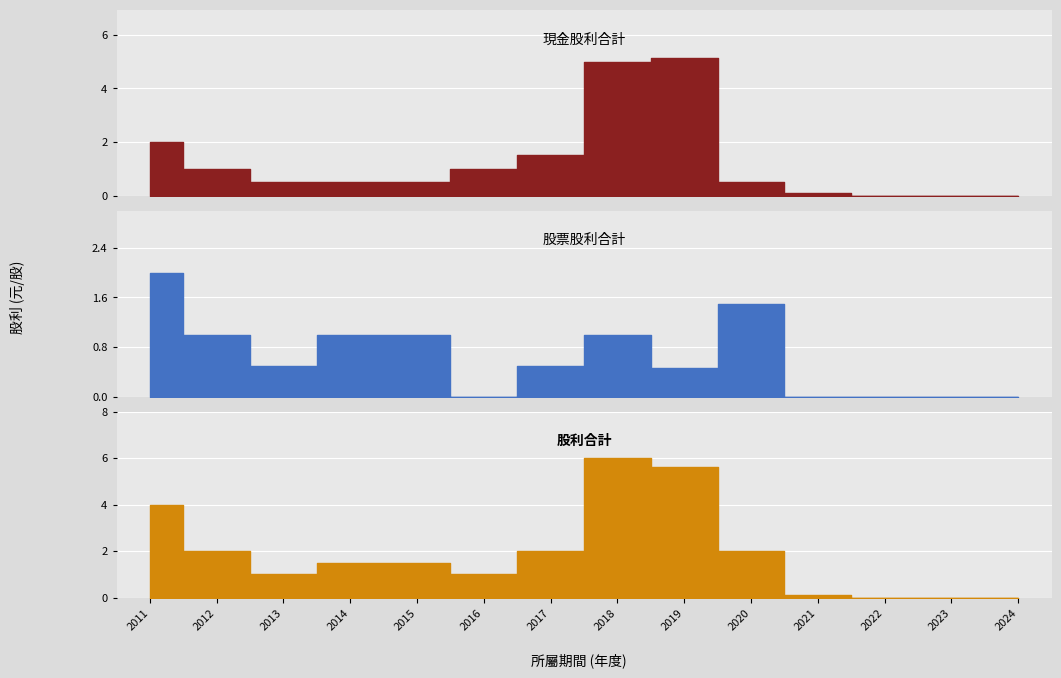

Rank the series by their average value, from lowest to highest.

股票股利合計, 現金股利合計, 股利合計